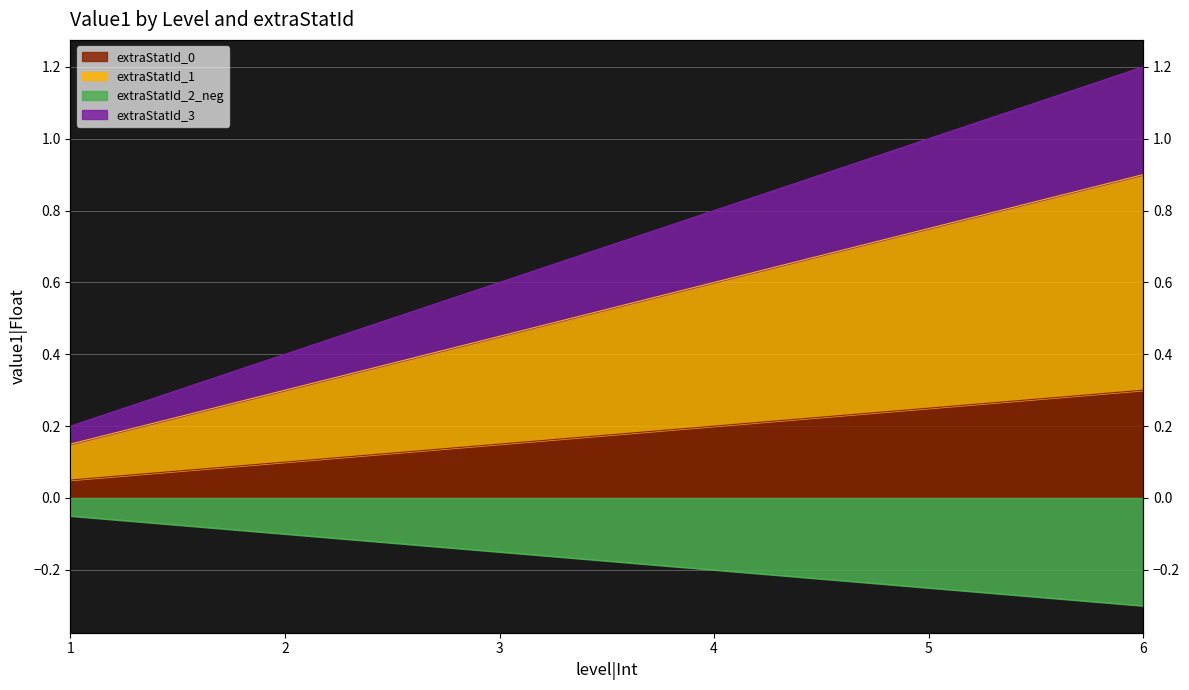

What is the value of the extraStatId_2 point at the 4th from the left?

-0.2